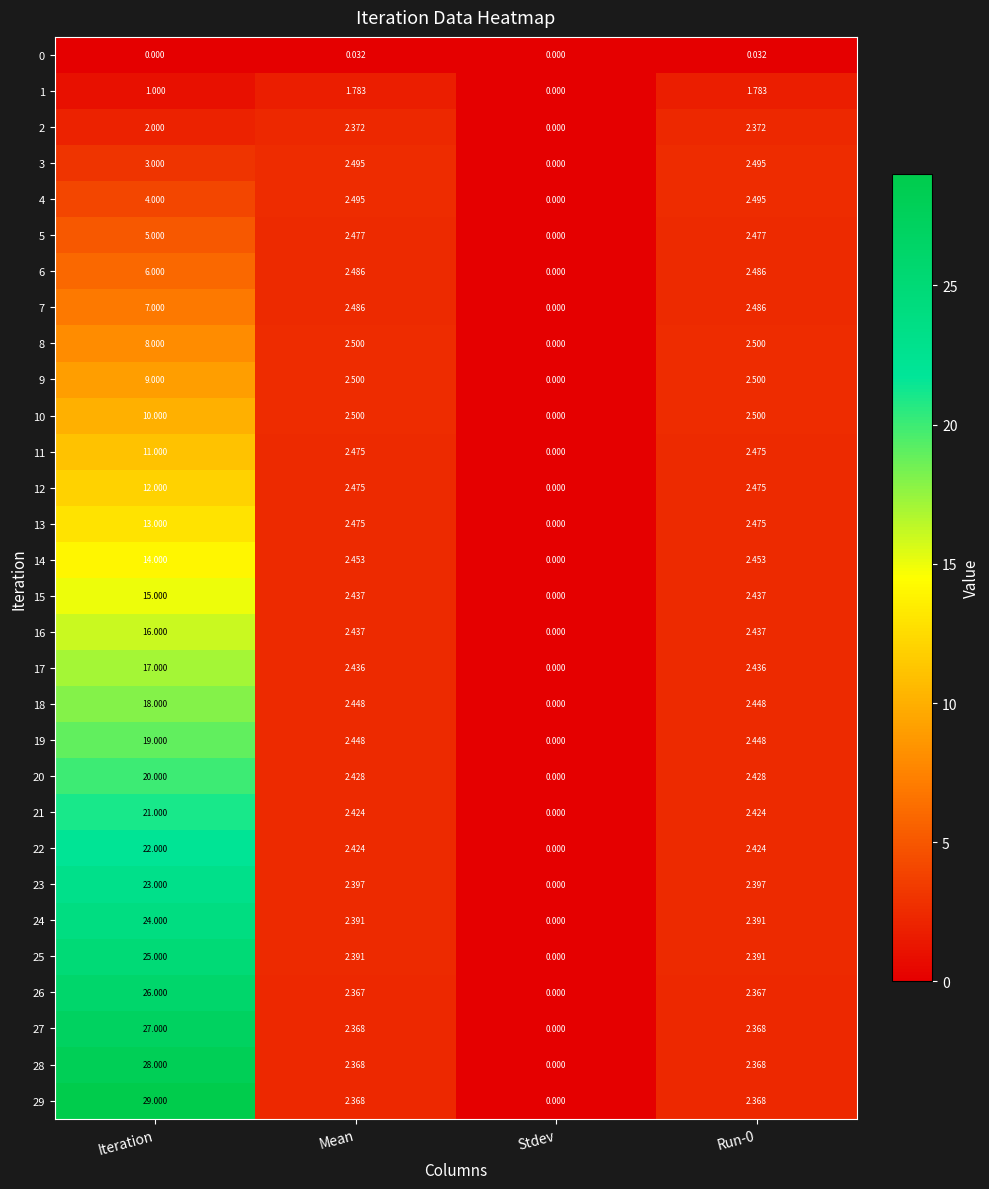

At which label does 17 reach its peak?

Iteration